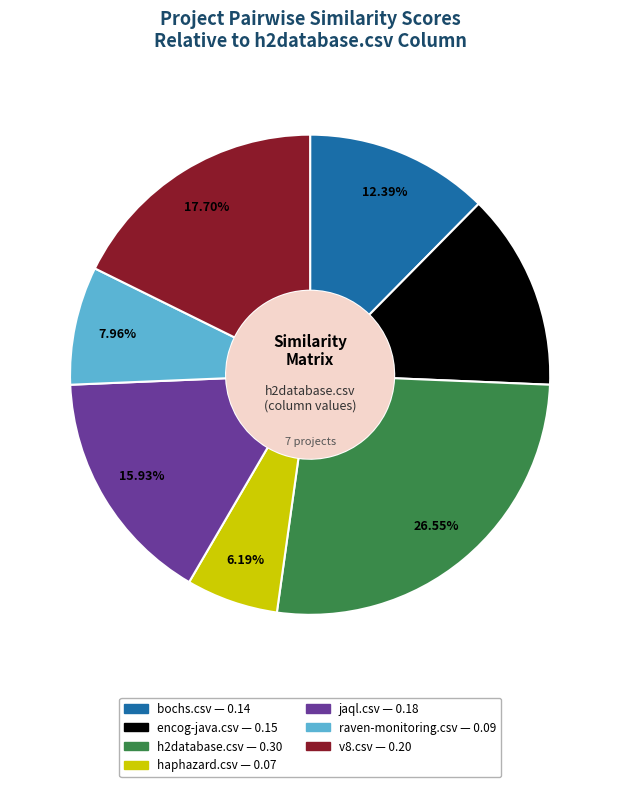

To the nearest percent, what portion does encog-java.csv represent?

13%